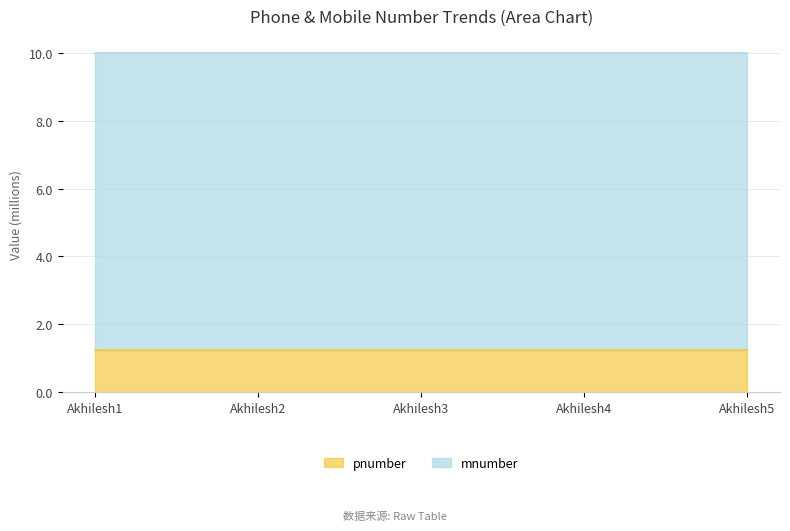

At Akhilesh5, list the series in order from largest to smallest.

mnumber, pnumber